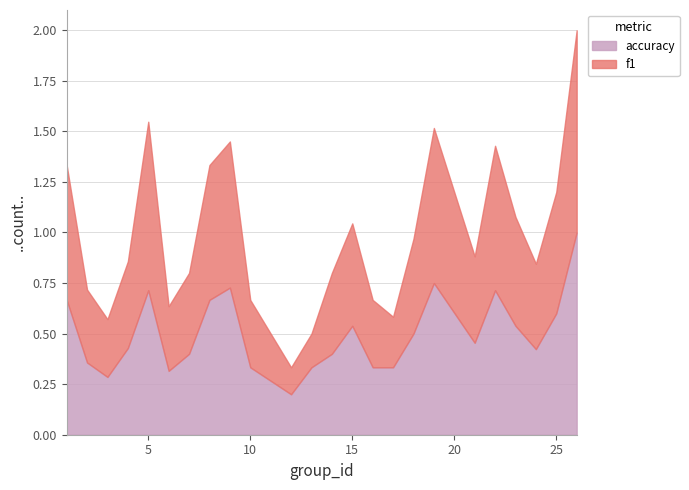

Which series changed the most between 6 and 23?

accuracy